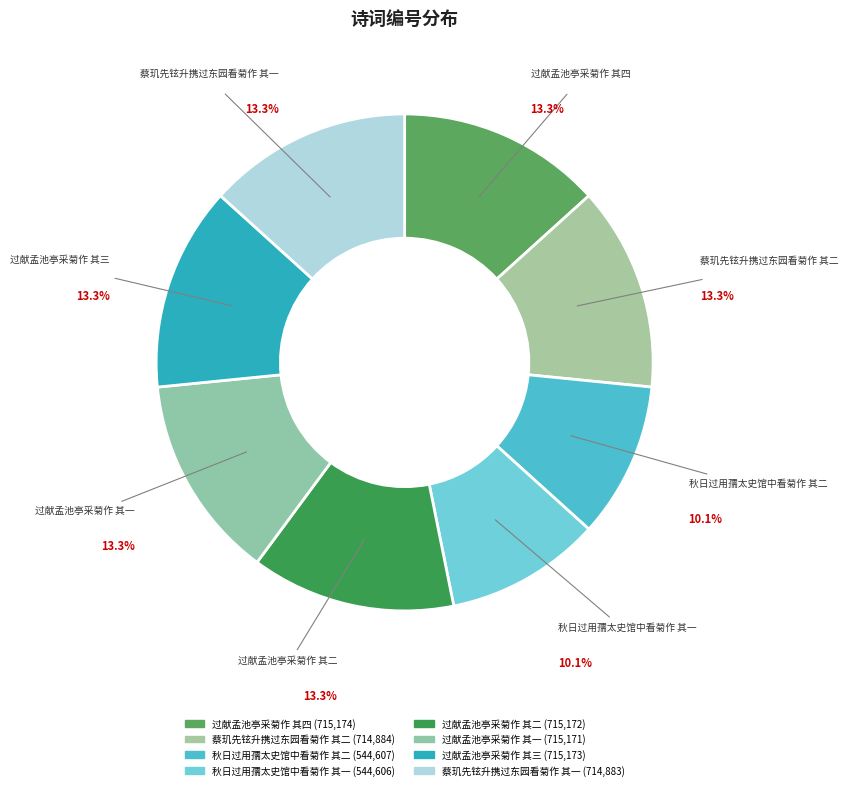

What is the ratio of the value at 蔡玑先铉升携过东园看菊作 其二 to the value at 秋日过用孺太史馆中看菊作 其一?

1.3